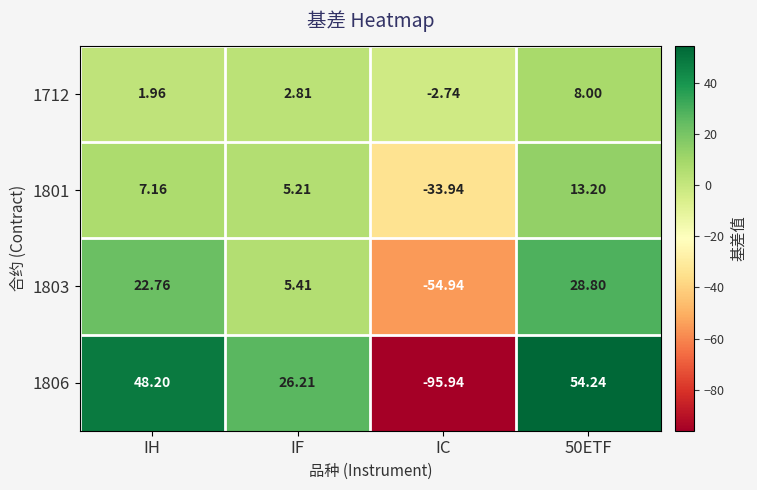

At which label does 1806 reach its minimum?

IC